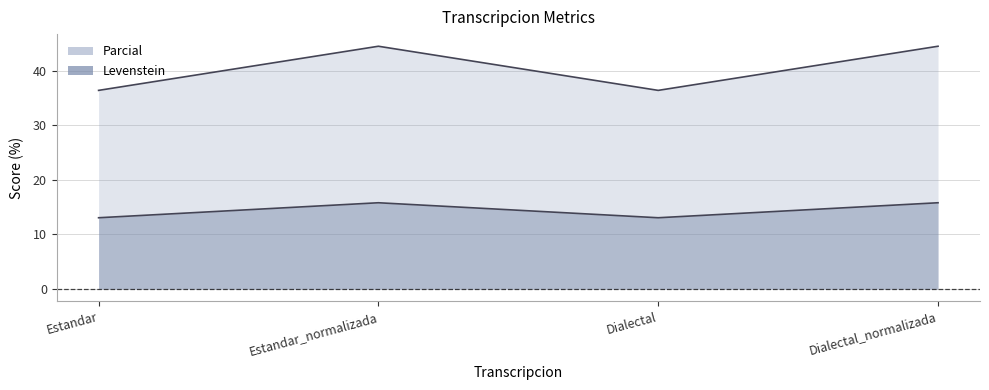

What is the difference between the highest and lowest values at Dialectal_normalizada?

28.7